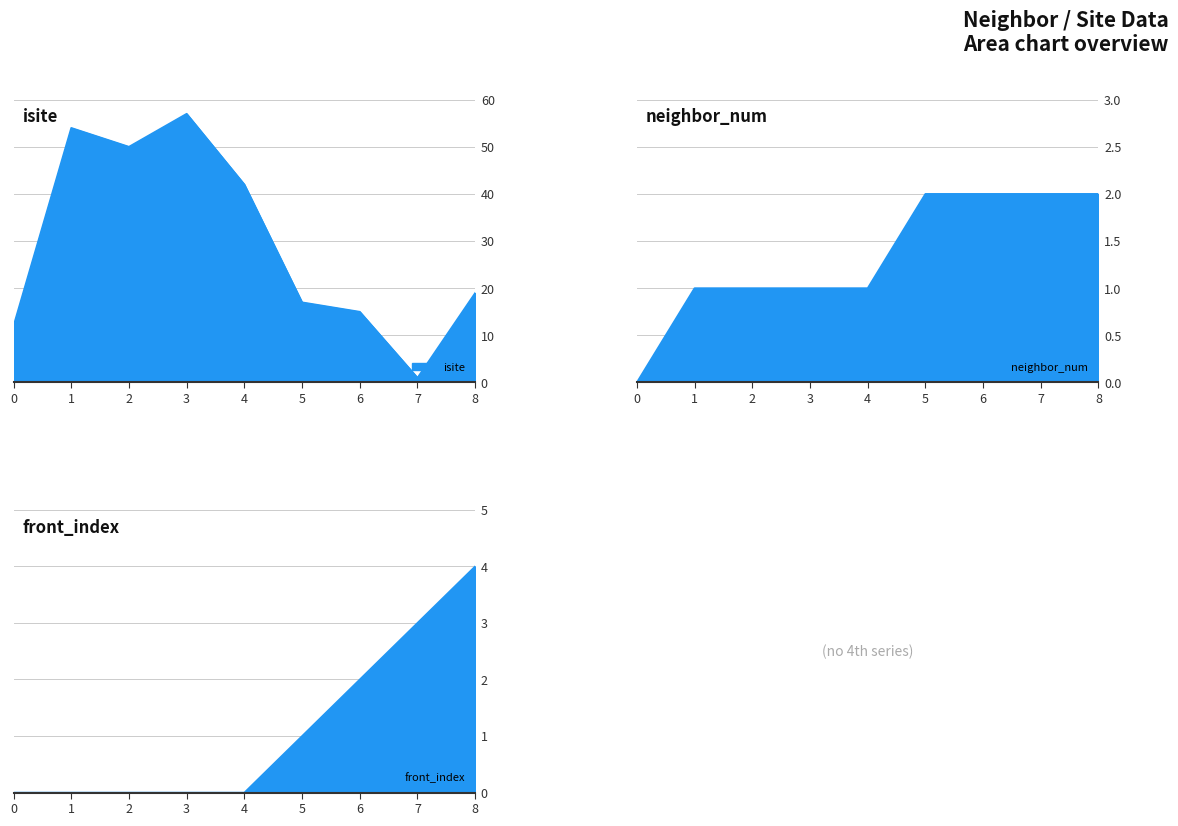

What is the sum of all isite values?

267